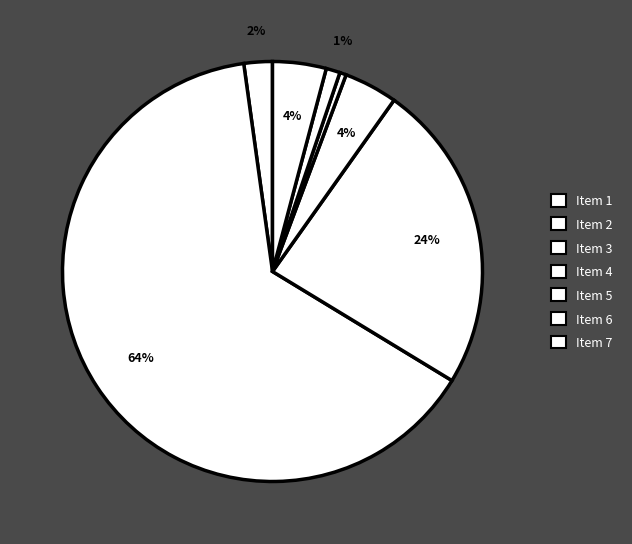

Which has a higher value, Item 3 or Item 2?

Item 2